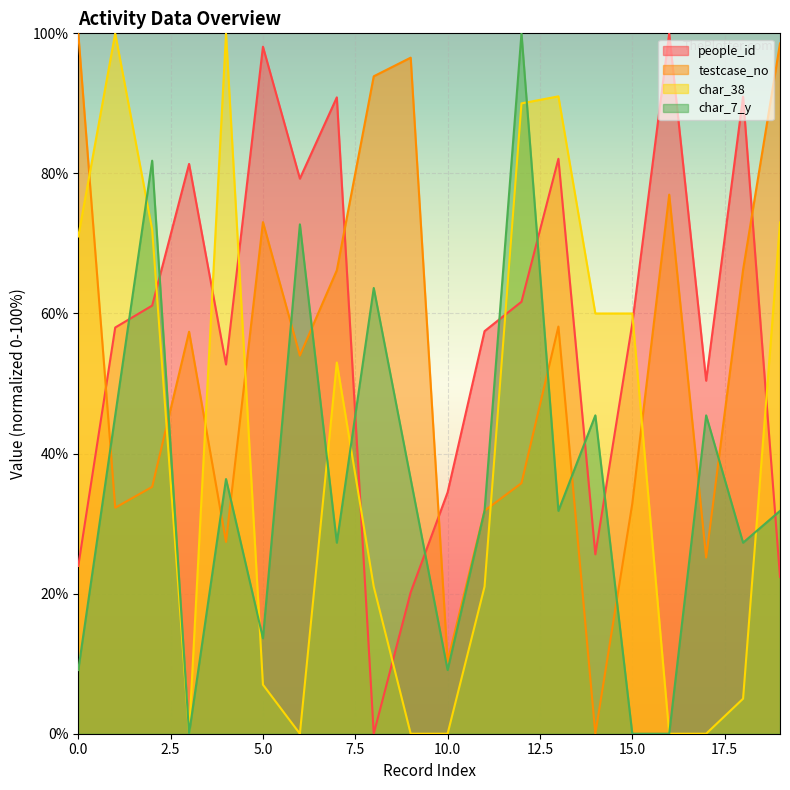

How many lines are shown in the chart?

4